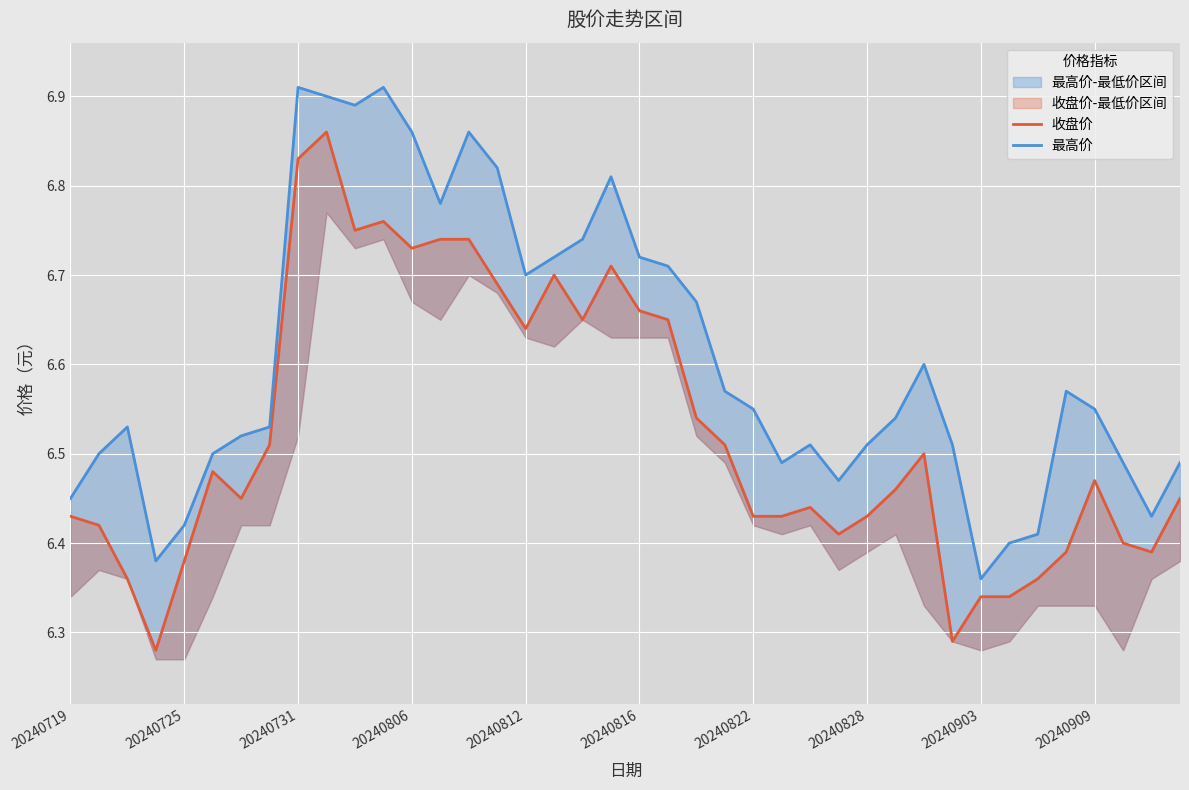

Which series has the widest spread of values?

收盘价